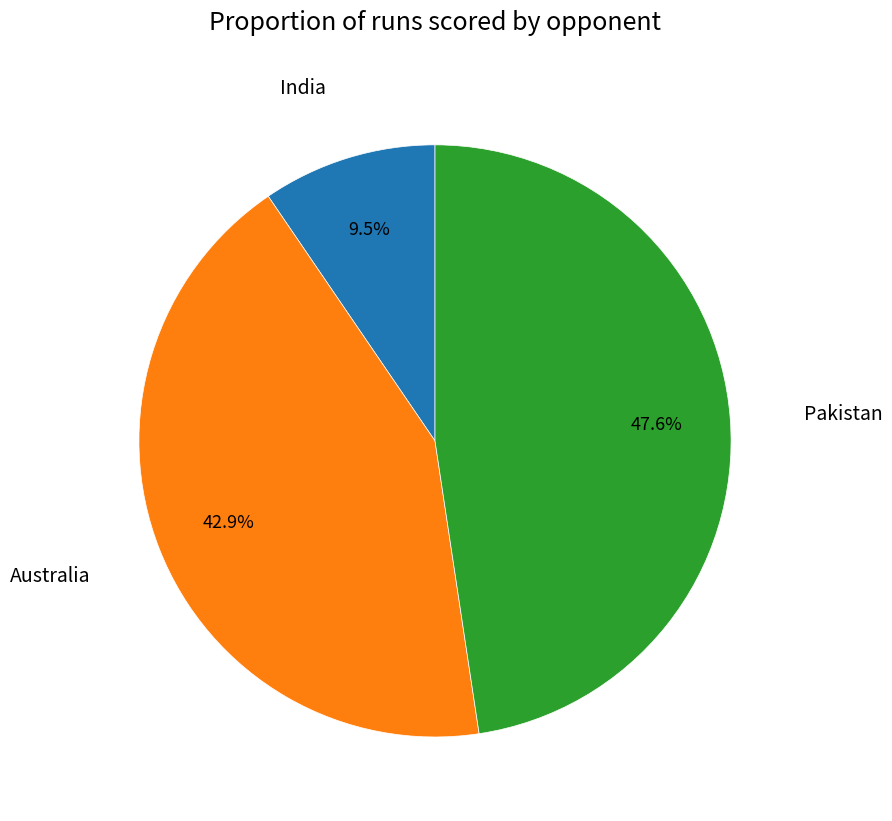

Is the sum of India and Pakistan greater than half?

Yes